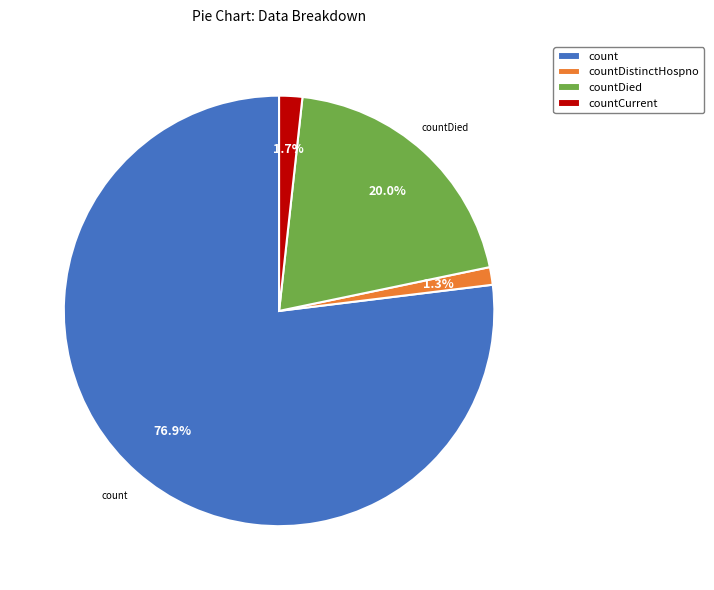

Is there any slice that represents more than half of the pie?

Yes